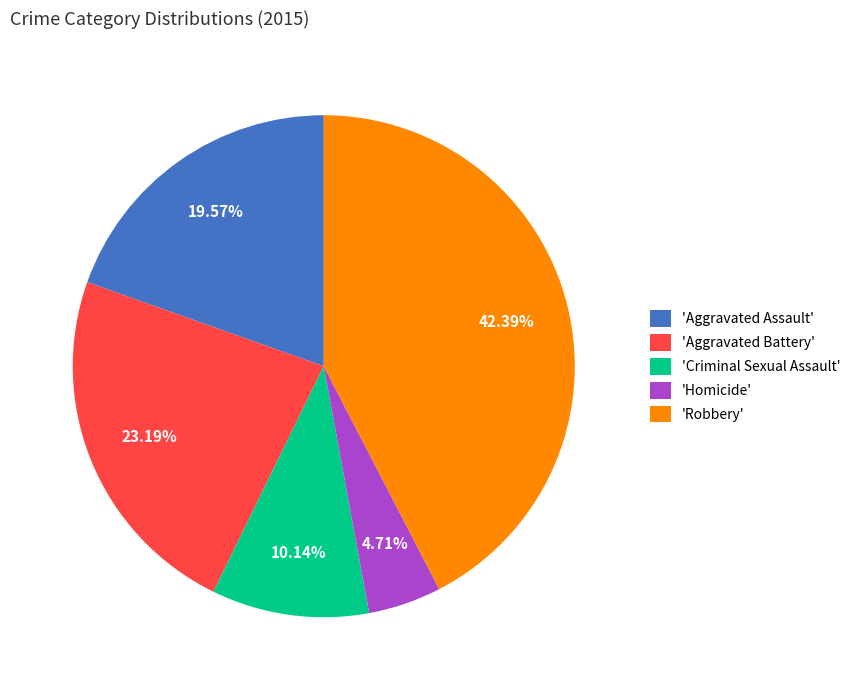

Do 'Aggravated Battery' and 'Criminal Sexual Assault' together represent more than half of the pie?

No